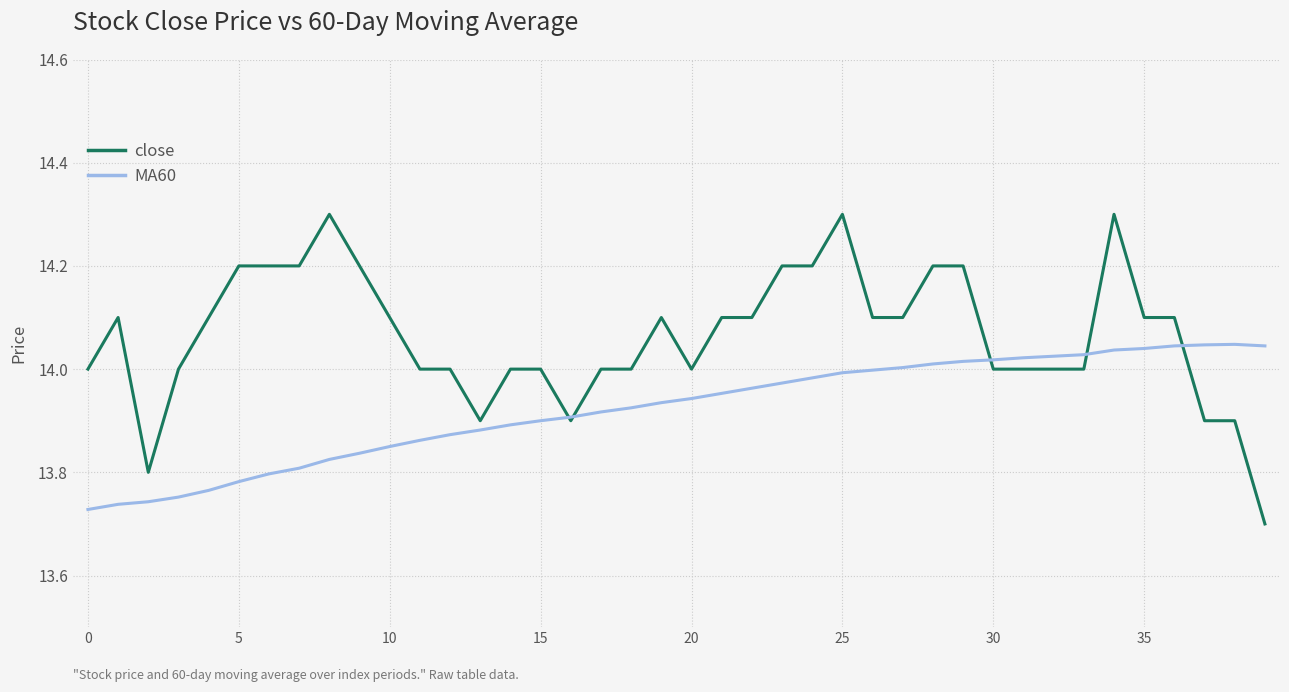

Rank the series by their average value, from lowest to highest.

MA60, close